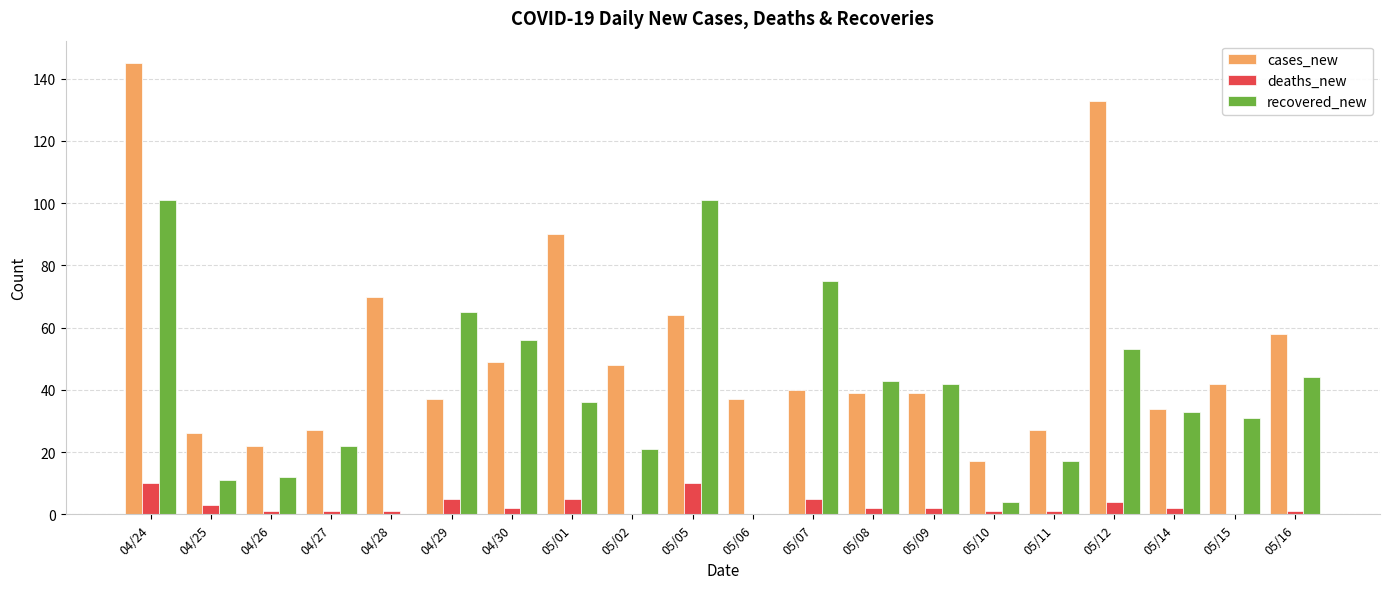

Which series has the largest total across all categories?

cases_new